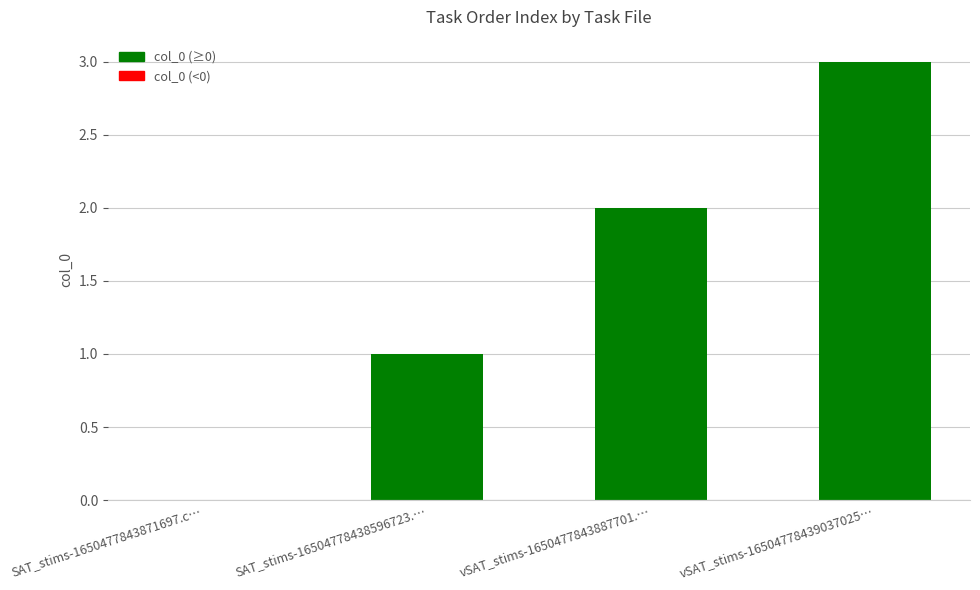

What is the difference between the values at vSAT_stims-16504778439037025… and SAT_stims-16504778438596723.…?

2